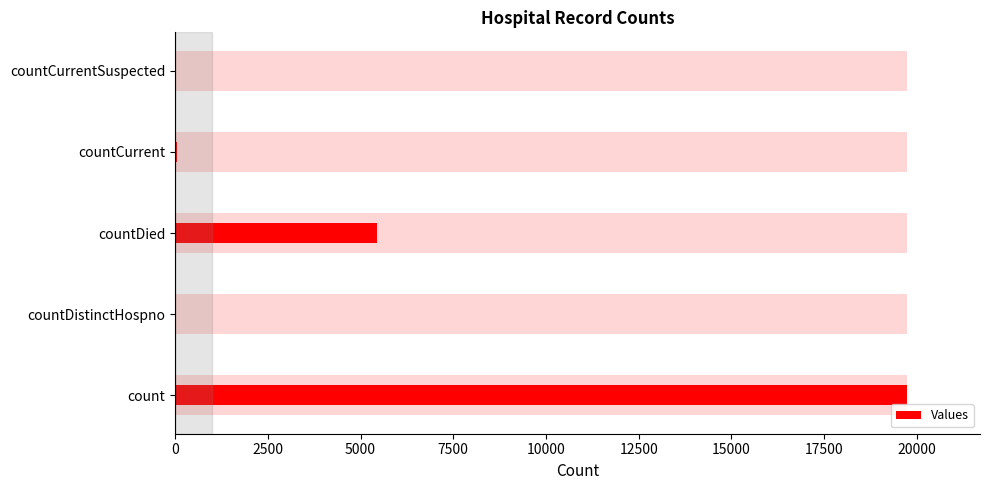

Are the bars grouped side by side (vs. stacked)?

No